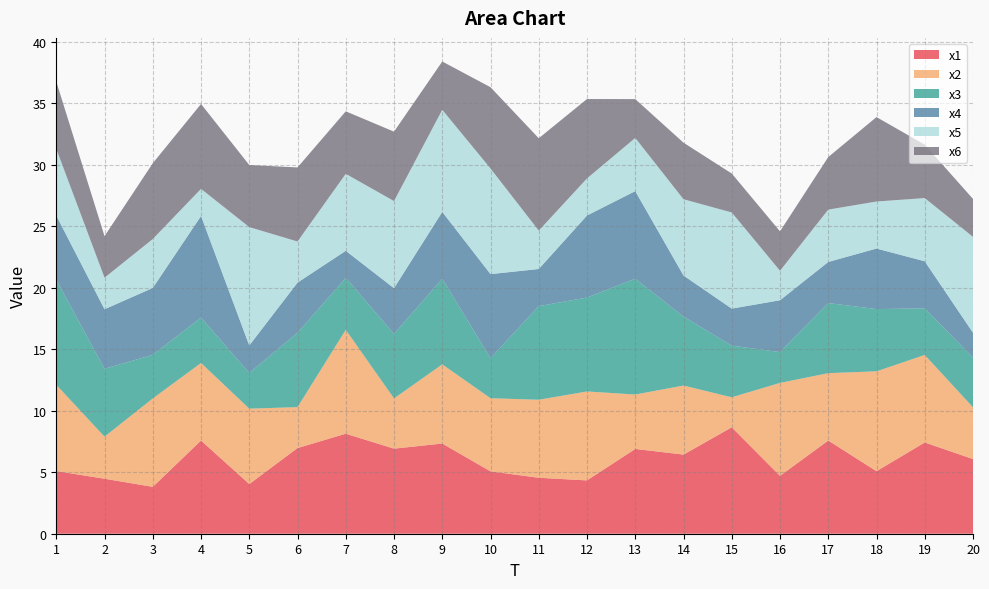

Reading left to right, list all the values displayed in this chart.

x1: 5.1	4.5	3.8	7.6	4.0	7.0	8.1	6.9	7.3	5.1	4.5	4.3	6.9	6.4	8.6	4.7	7.6	5.1	7.4	6.1
x2: 7.0	3.4	7.2	6.3	6.1	3.3	8.4	4.1	6.4	5.9	6.3	7.2	4.4	5.6	2.4	7.6	5.5	8.1	7.1	4.2
x3: 8.5	5.5	3.5	3.7	2.9	6.0	4.2	5.2	7.0	3.2	7.6	7.6	9.4	5.6	4.2	2.5	5.7	5.1	3.8	4.0
x4: 5.2	4.8	5.4	8.3	2.2	4.1	2.2	3.7	5.4	6.8	3.0	6.7	7.1	3.3	3.0	4.2	3.3	4.9	3.8	2.0
x5: 5.4	2.6	4.0	2.2	9.6	3.3	6.3	7.1	8.3	8.6	3.1	3.0	4.3	6.2	7.8	2.4	4.3	3.8	5.1	7.8
x6: 5.5	3.4	6.2	6.9	5.0	6.0	5.1	5.6	3.9	6.6	7.5	6.5	3.2	4.6	3.2	3.2	4.3	6.9	4.3	3.1